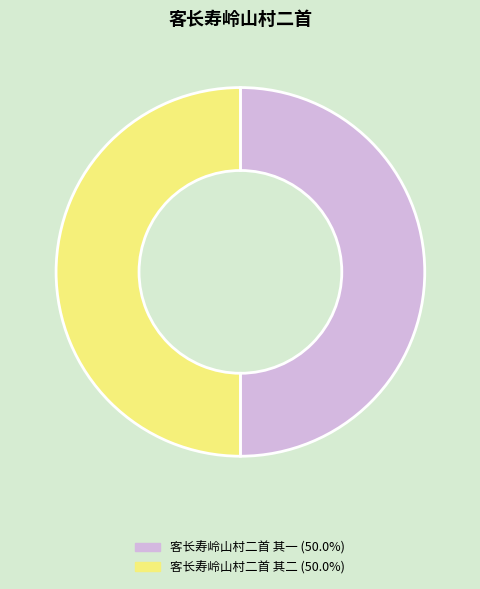

Approximately how many times larger is the value at 客长寿岭山村二首 其二 compared to 客长寿岭山村二首 其一?

1.0